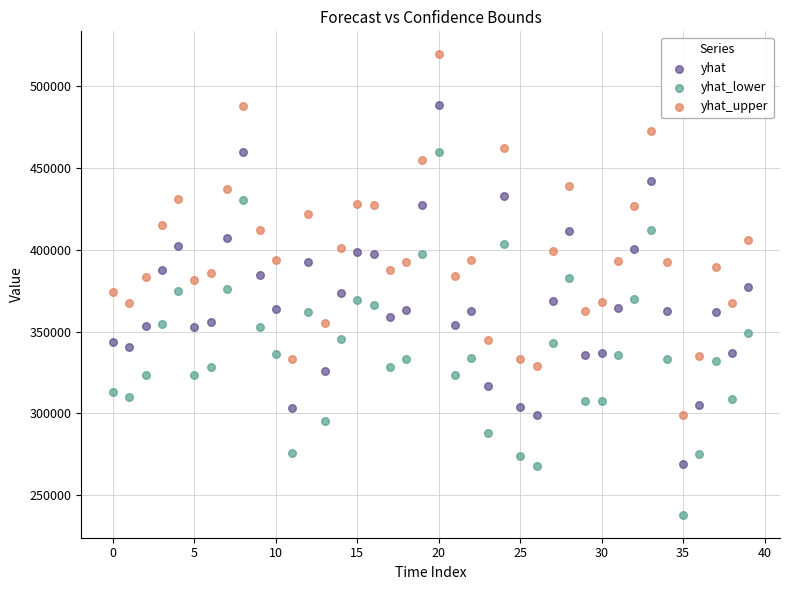

What are all the series names shown in the legend?

yhat, yhat_lower, yhat_upper